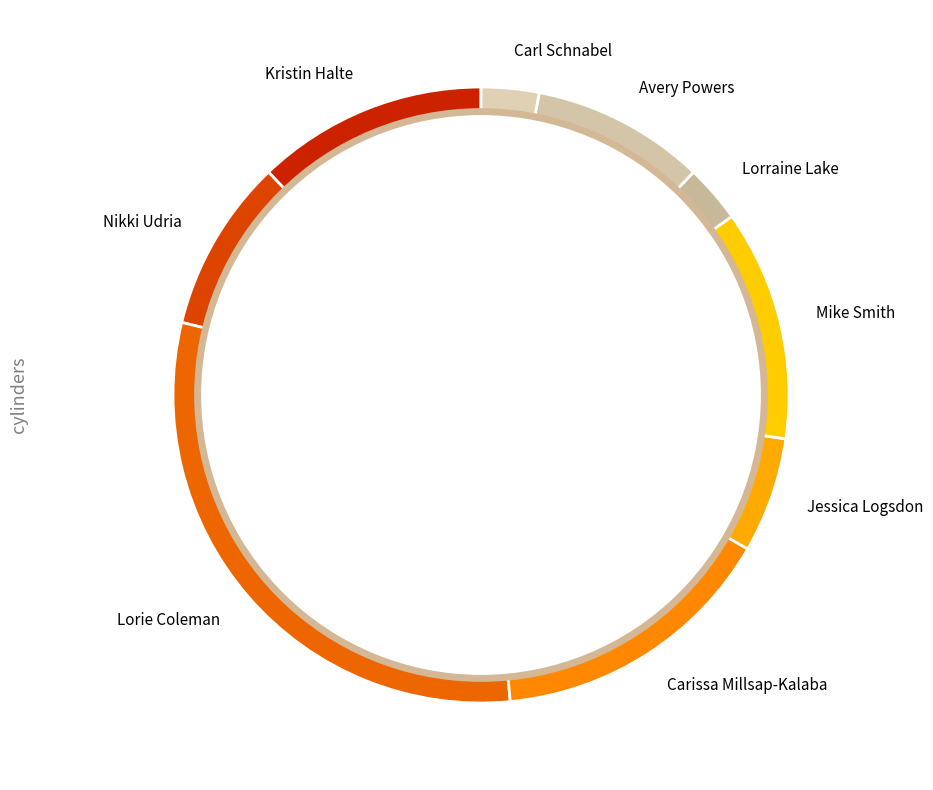

Is there any slice that represents more than half of the pie?

No